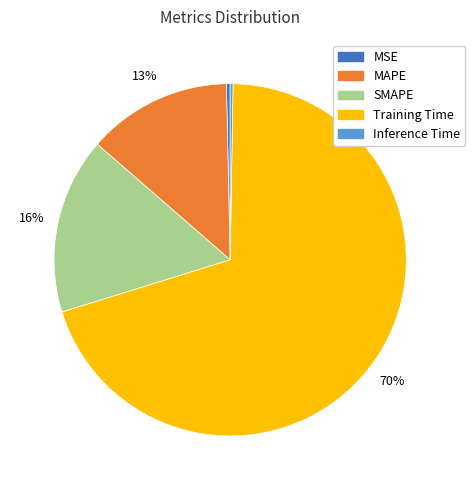

True or false: MAPE accounts for 8% of the total.

False